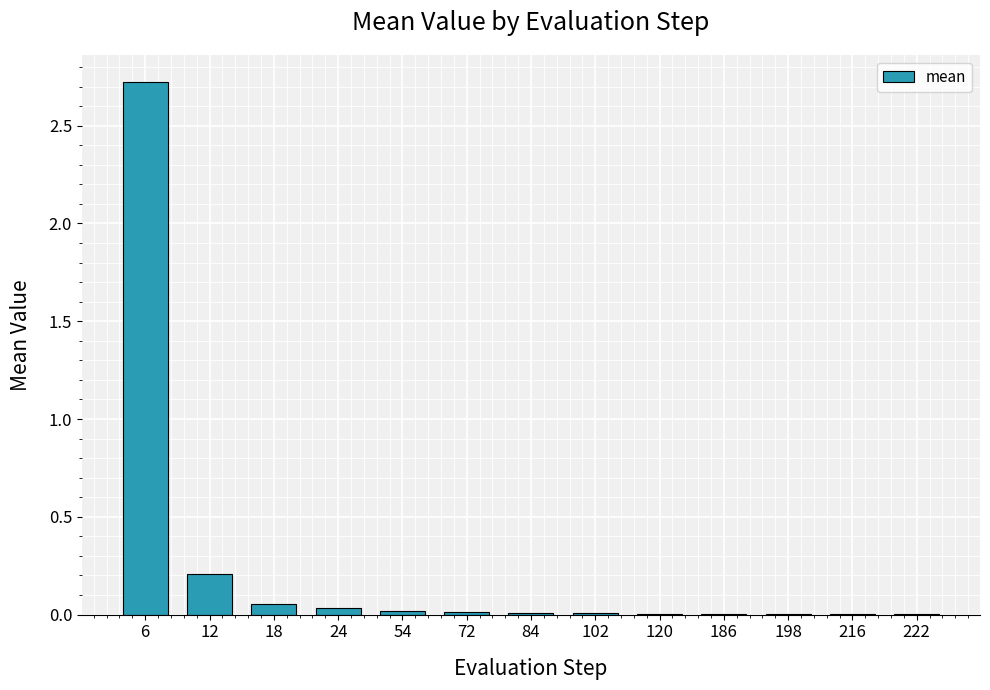

What is the greatest value displayed?

2.7